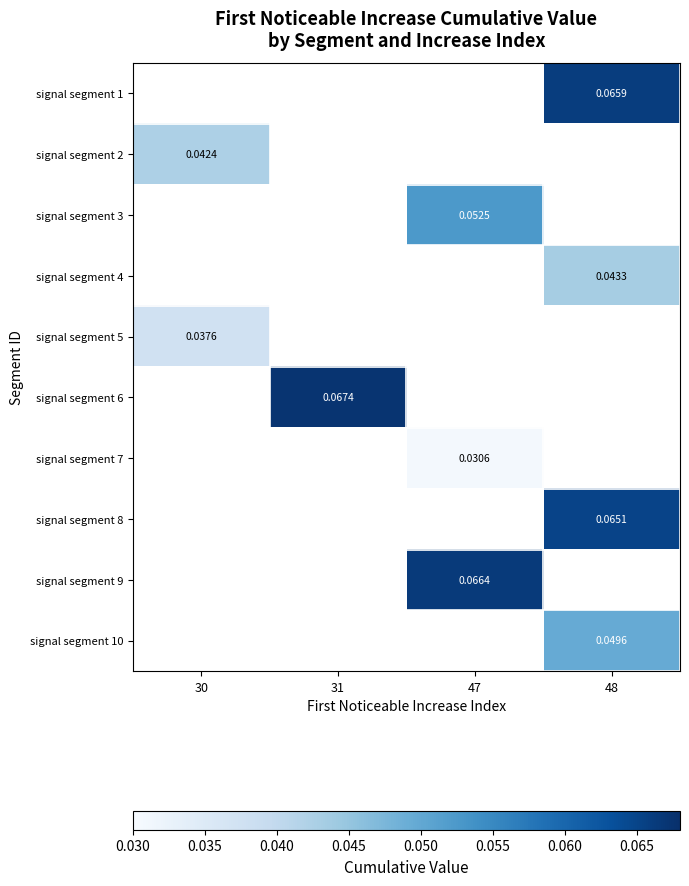

How many series are shown in this chart?

10